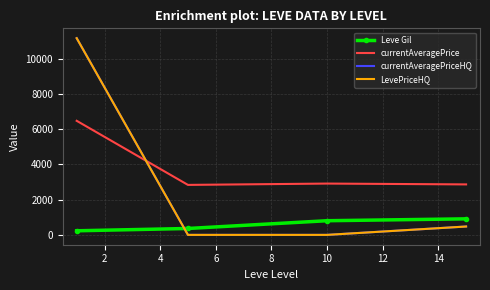

After their last crossing, which series has the higher values: currentAveragePrice or LevePriceHQ?

currentAveragePrice